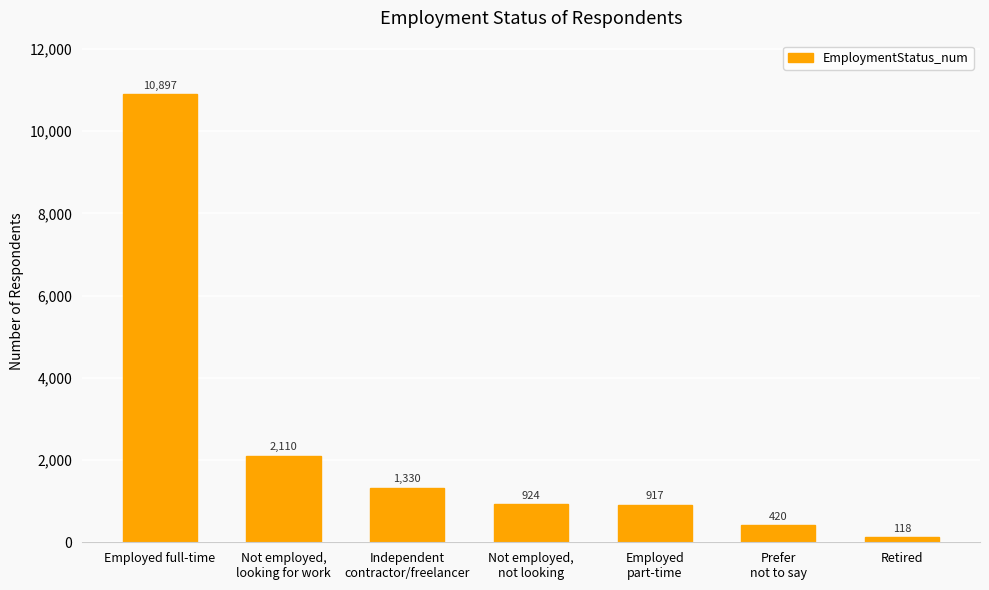

What is the maximum value shown in the chart?

10897